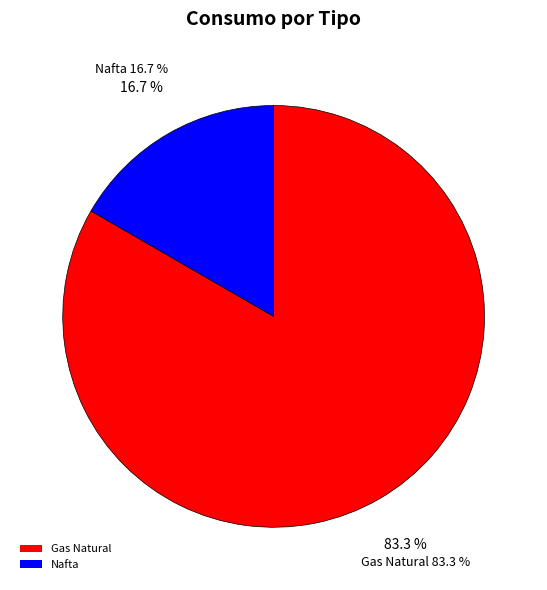

To the nearest percent, what is the difference between the largest and smallest slice percentages?

67%